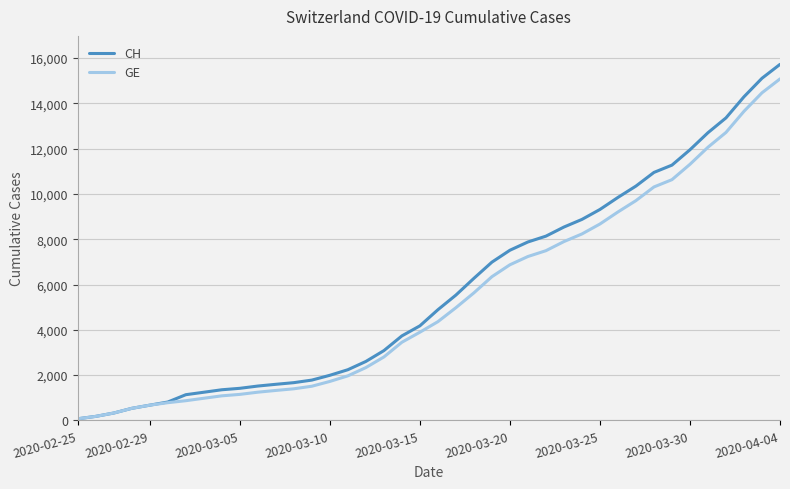

What is the maximum value for CH?

15719